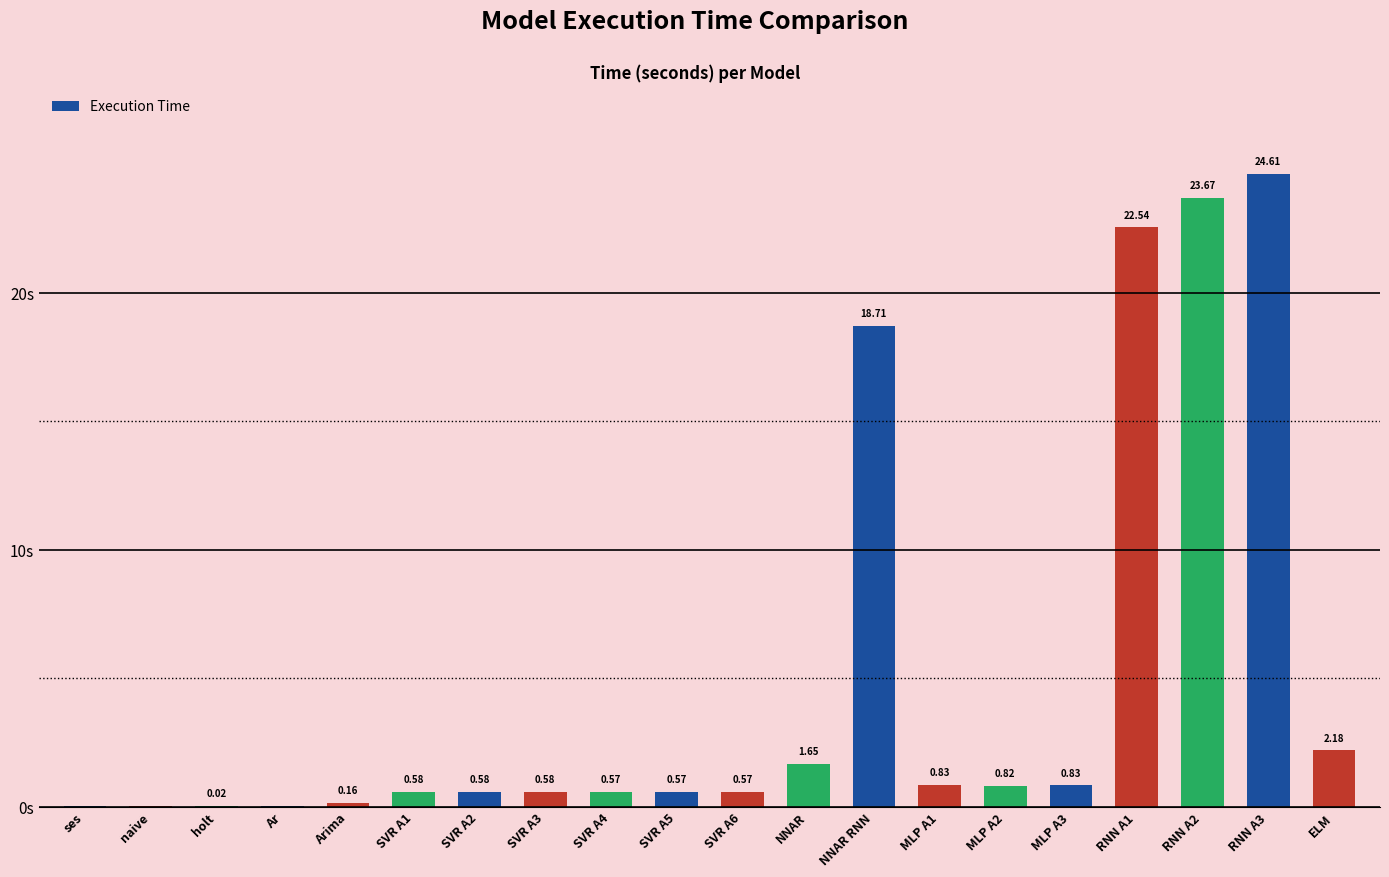

At which label is the value closest to 12?

NNAR RNN